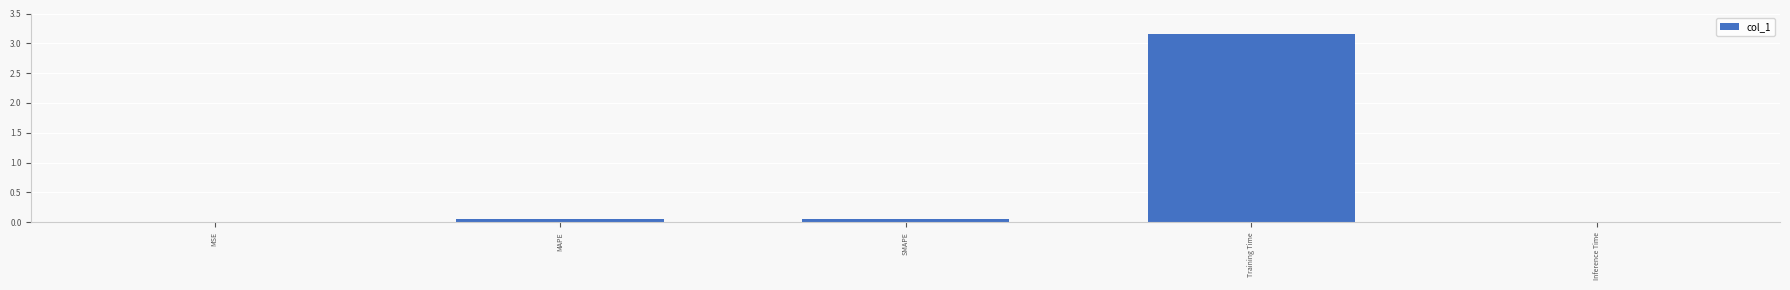

The chart shows a value of 1.3 at Training Time. True or false?

False